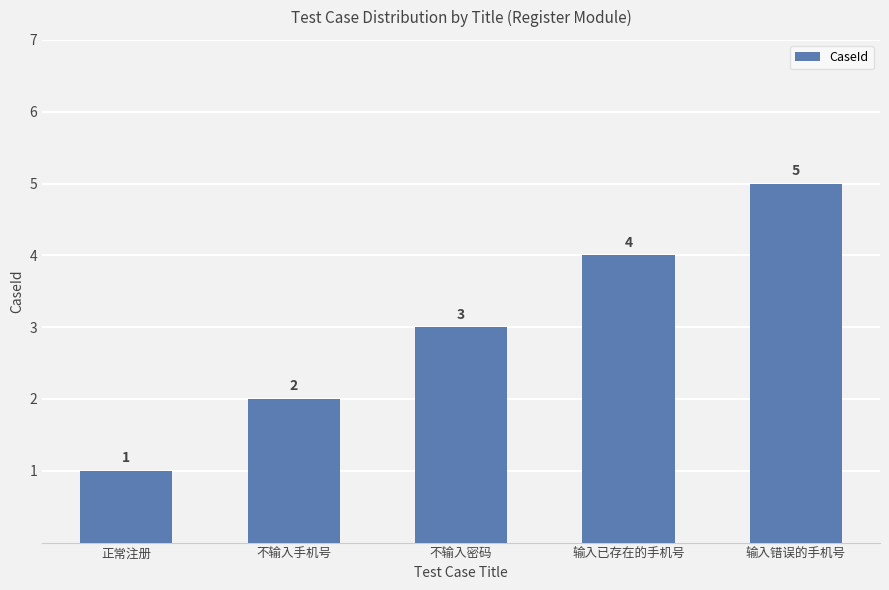

What is the sum of the values at 输入错误的手机号 and 不输入密码?

8